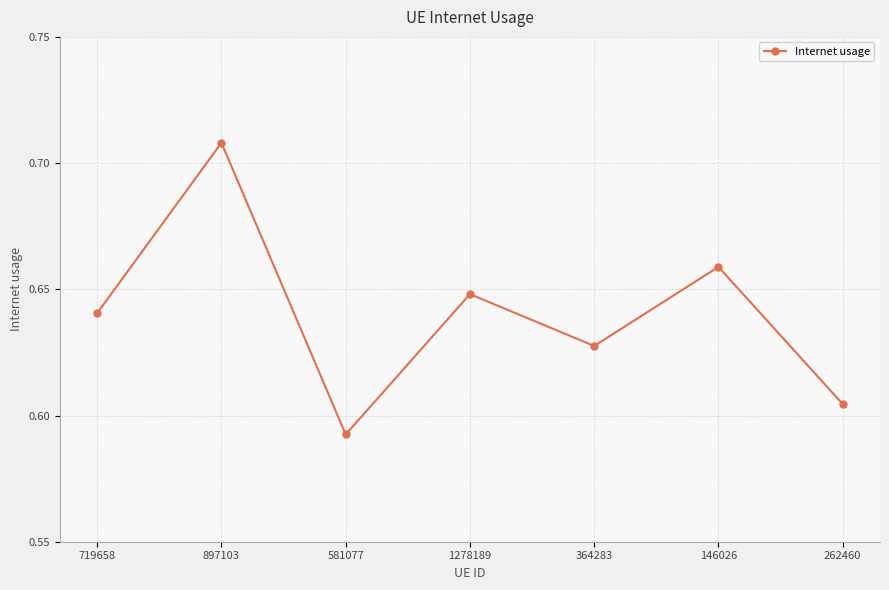

How many values are between 0 and 1?

7